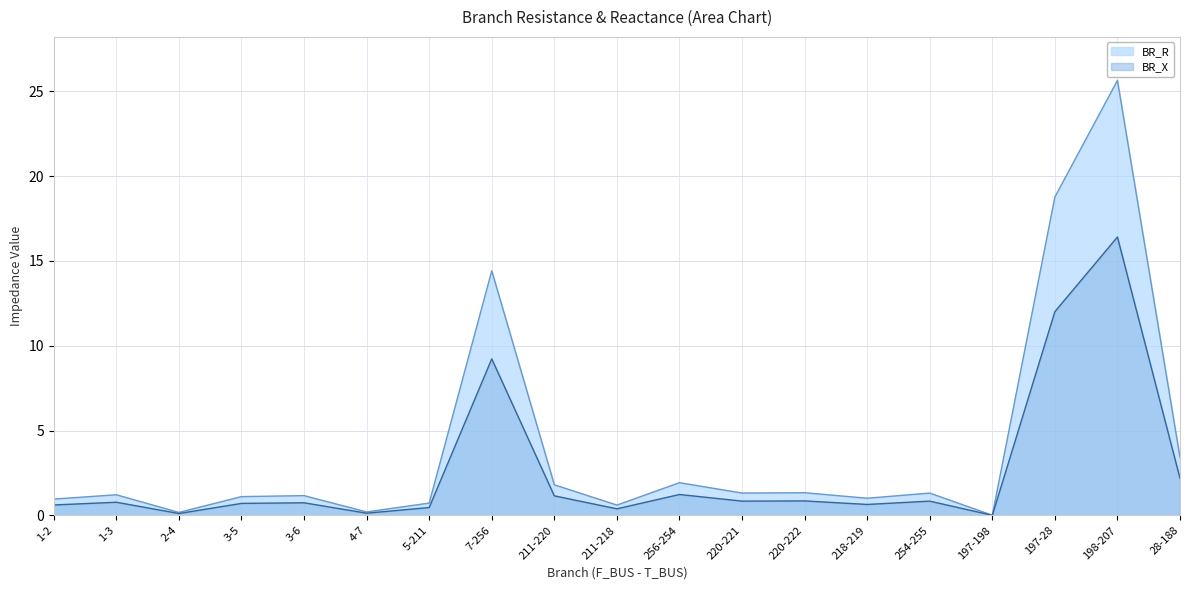

What is the total value across all series at 198-207?

42.0